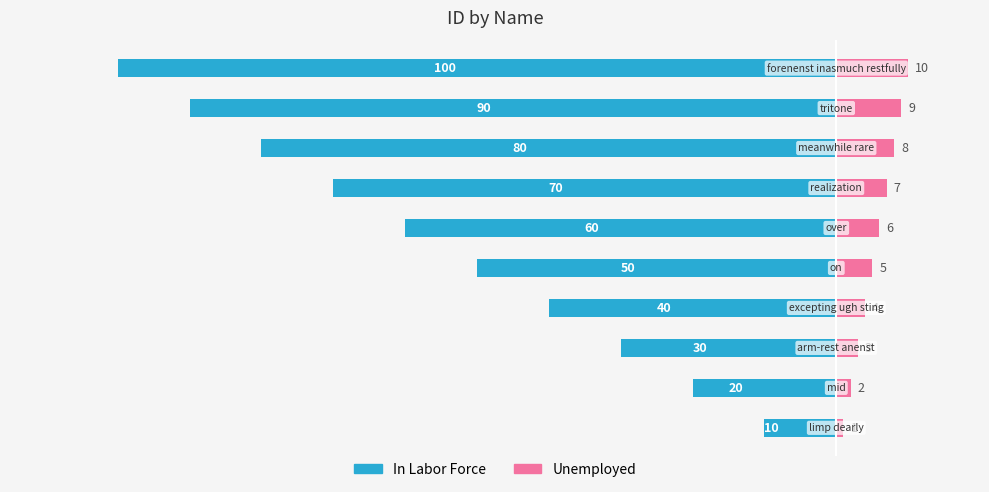

Rank the categories by In Labor Force value from lowest to highest.

9, 8, 7, 6, 5, 4, 3, 2, 1, 0